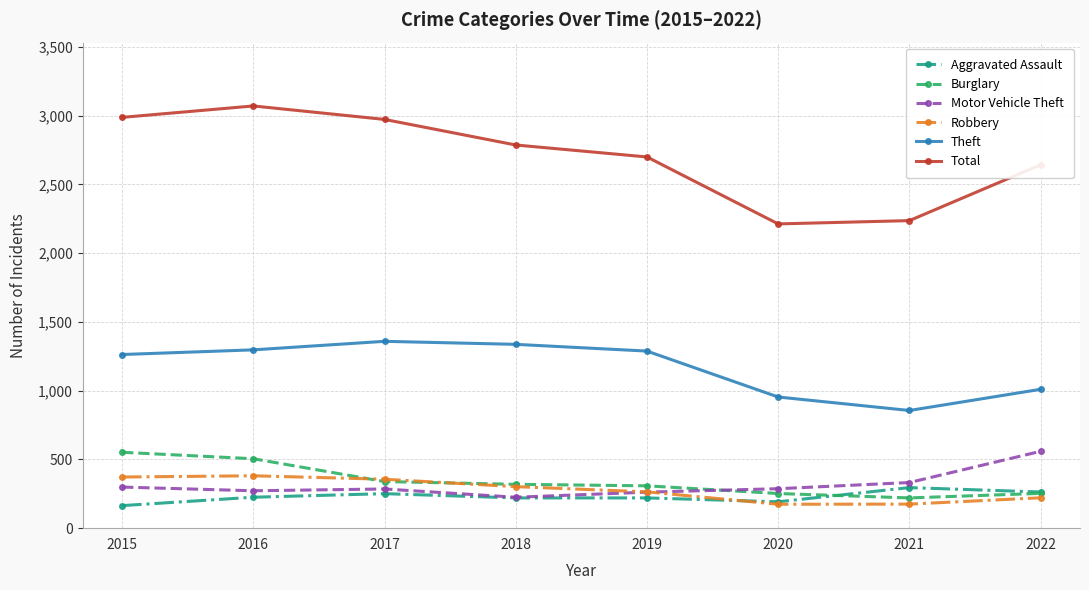

Which series has the widest spread of values?

Total